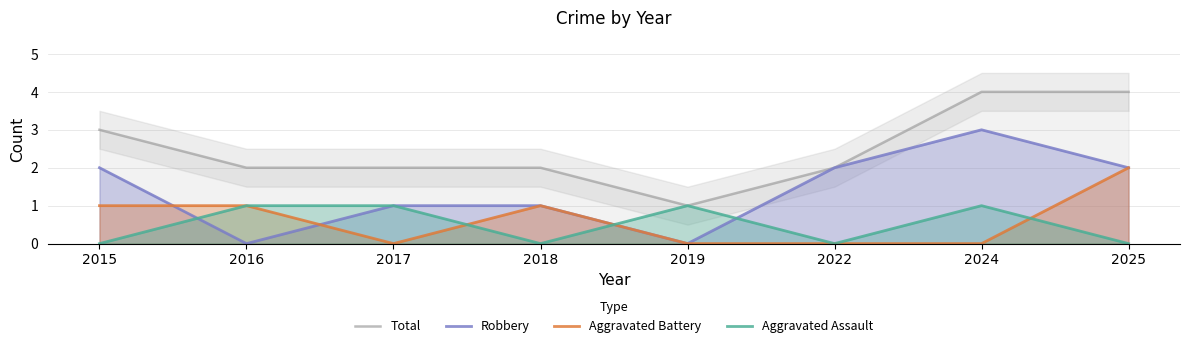

At how many categories does at least one series exceed 1?

7